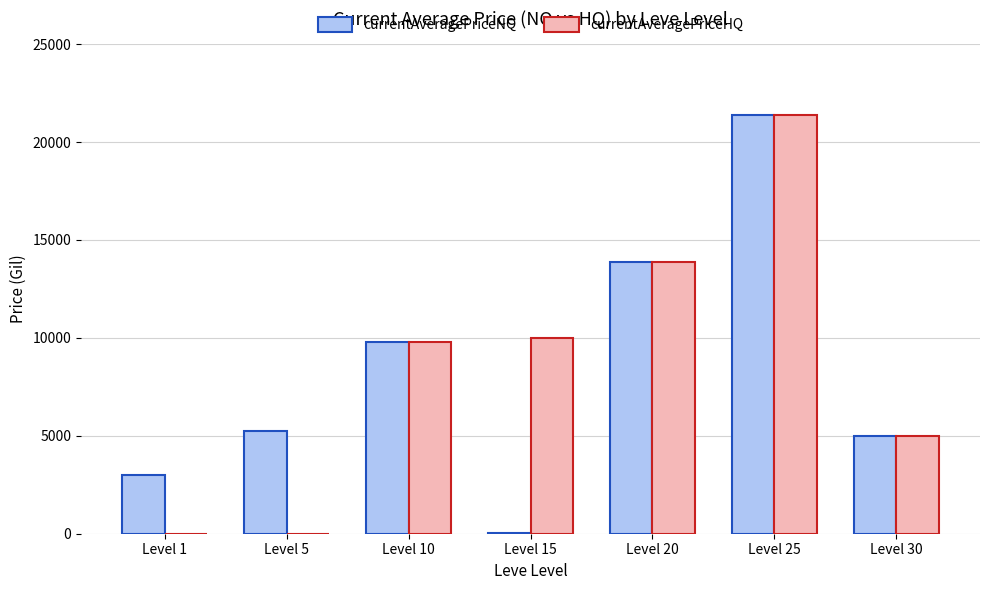

Which series has the largest total across all categories?

currentAveragePriceHQ